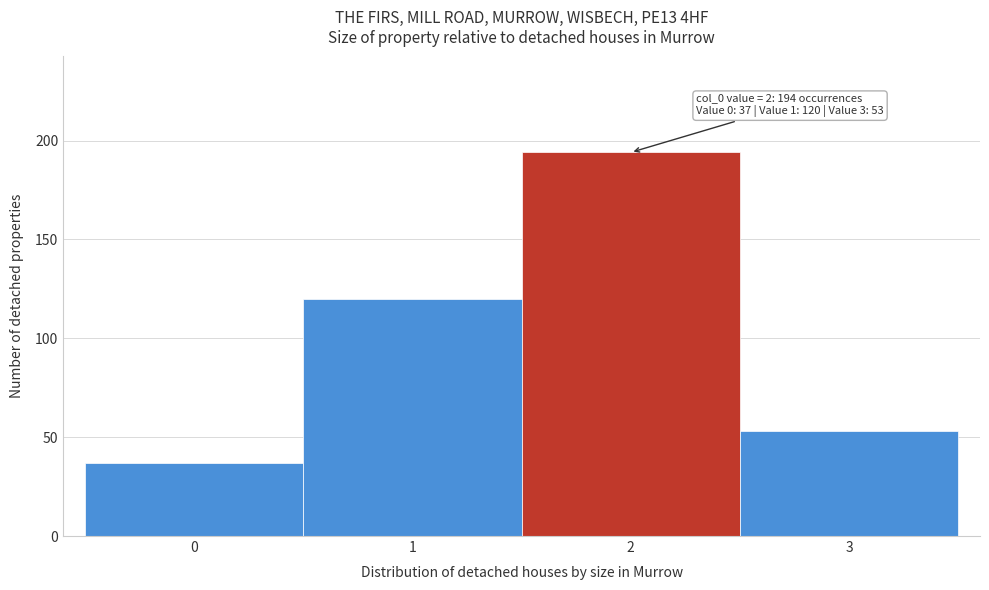

Reading left to right, extract all data points from this chart.

0=37	1=120	2=194	3=53